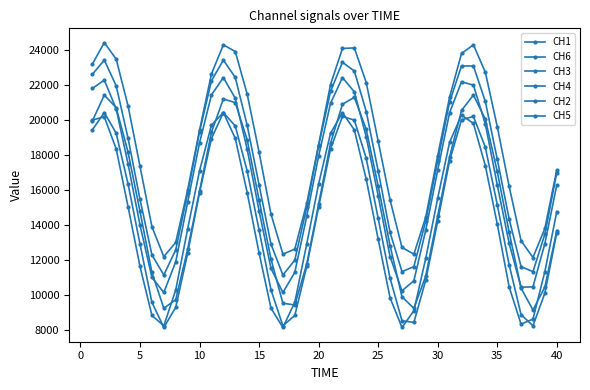

How many data points in CH5 are less than 16296?

20